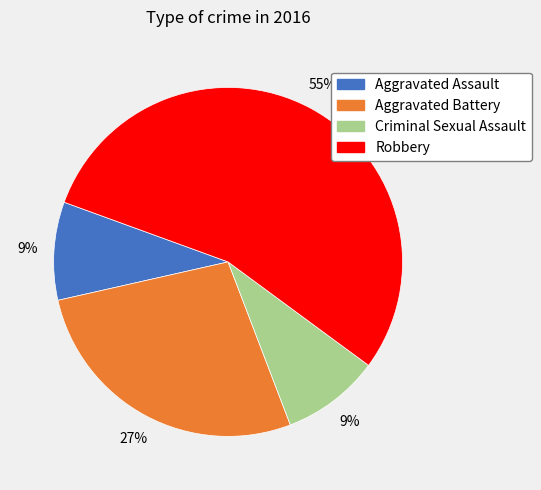

True or false: Criminal Sexual Assault accounts for 19% of the total.

False